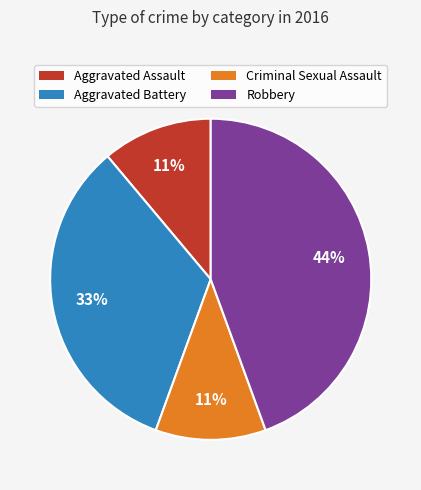

Count the number of slices in the pie.

4